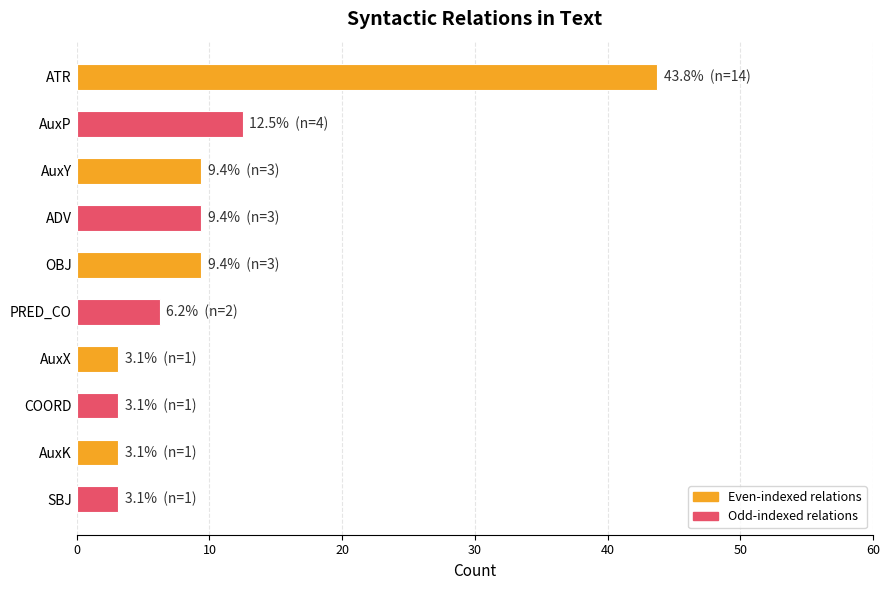

What is the average value?

10.3